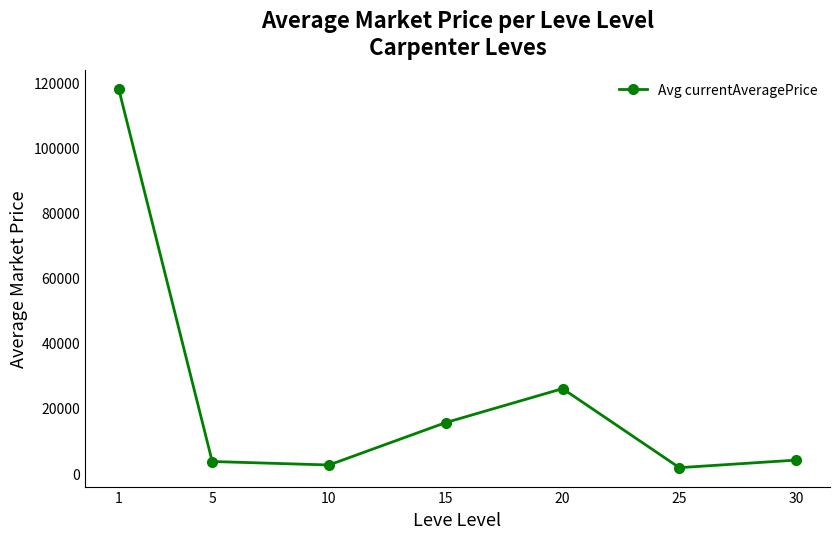

What is the approximate value at 30?

4003.7